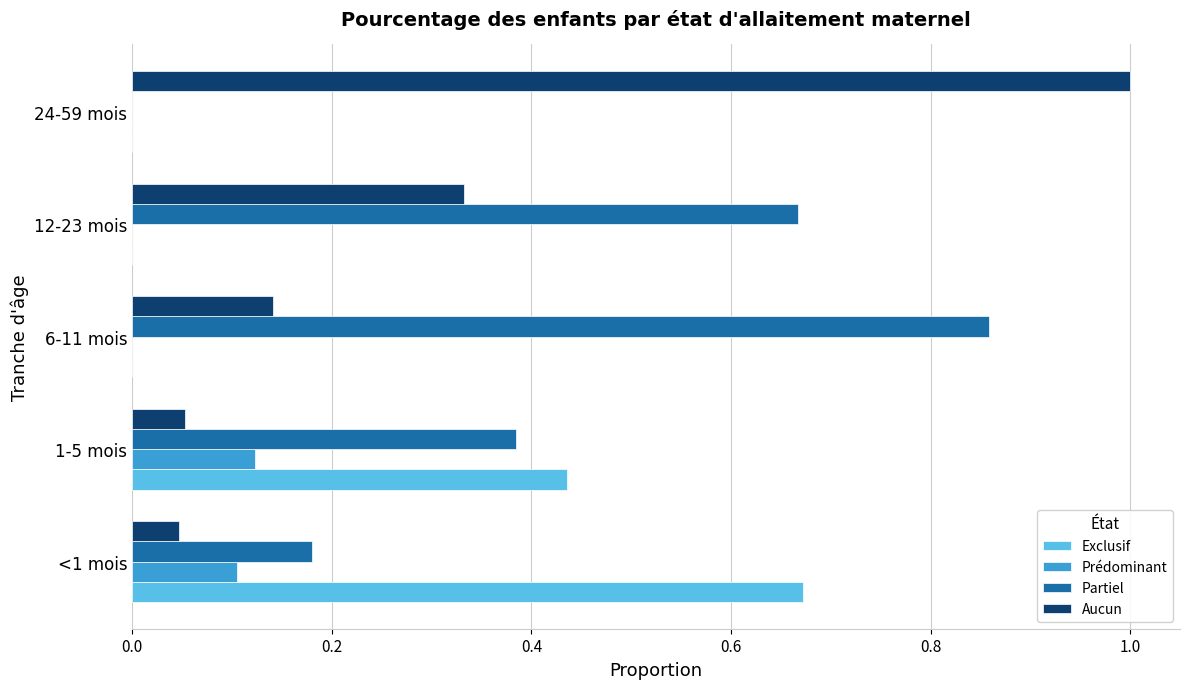

Is the value of Prédominant at <1 mois greater than the value of Exclusif at <1 mois?

No